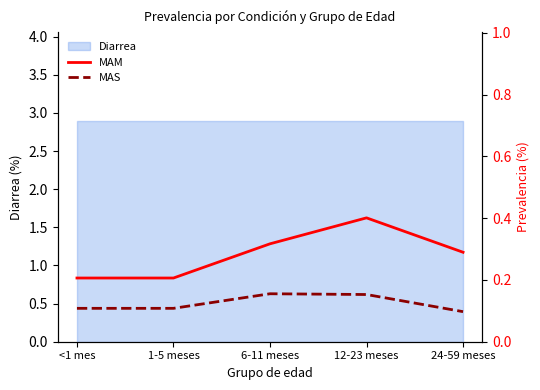

The MAM series shows 0.3 at 24-59 meses. True or false?

True